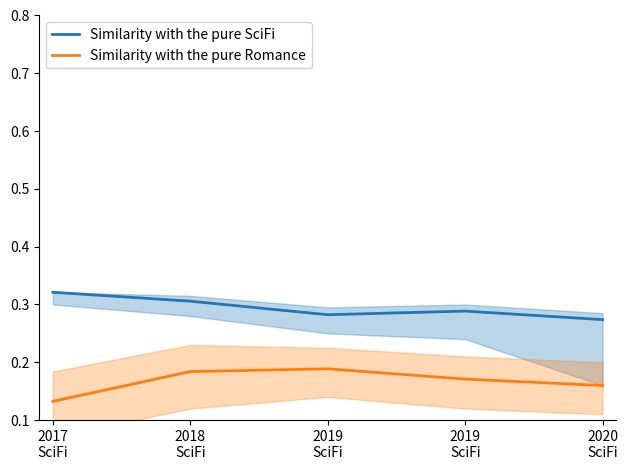

Is it true that Similarity with the pure Romance equals 0.2 at 2017
SciFi?

False